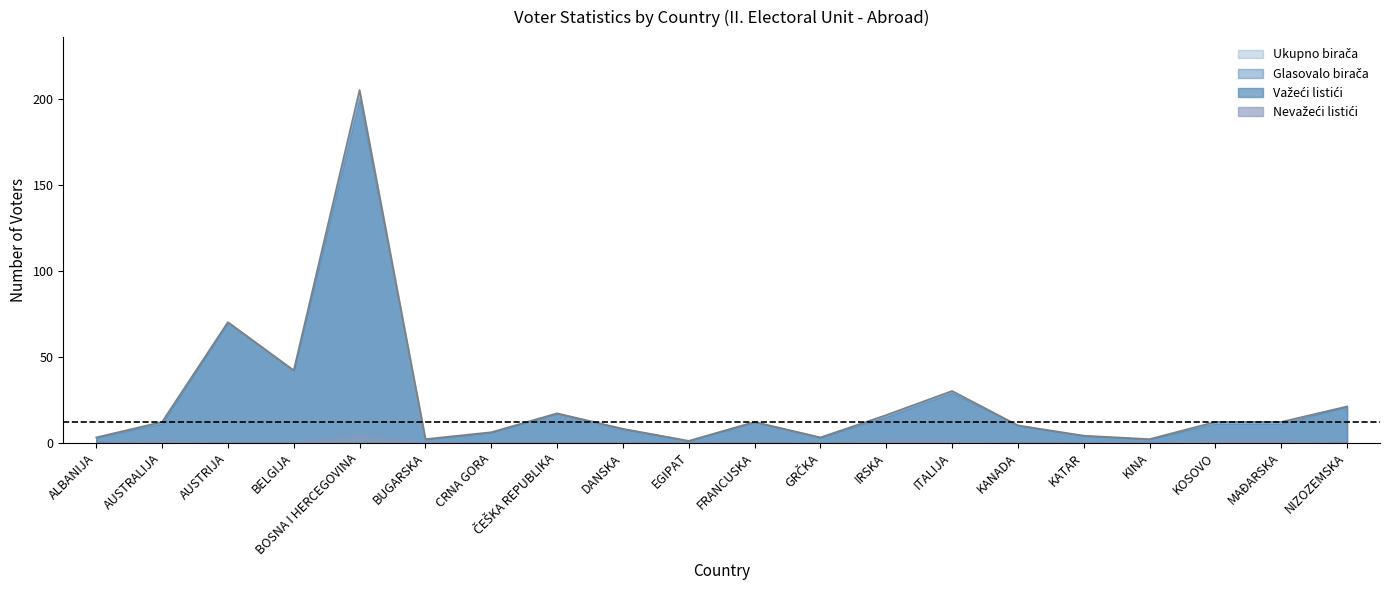

The value of Ukupno birača at GRČKA is 3. True or false?

True